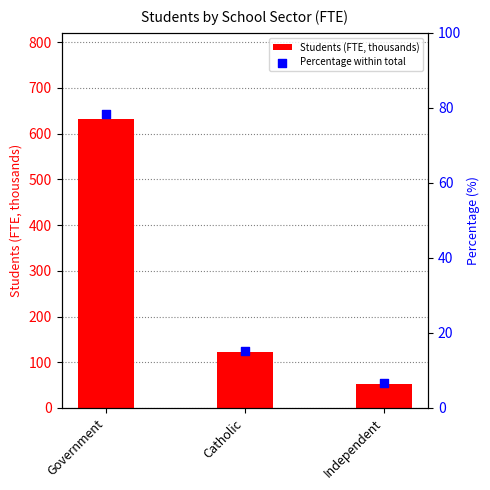

At how many categories does at least one series exceed 94?

2